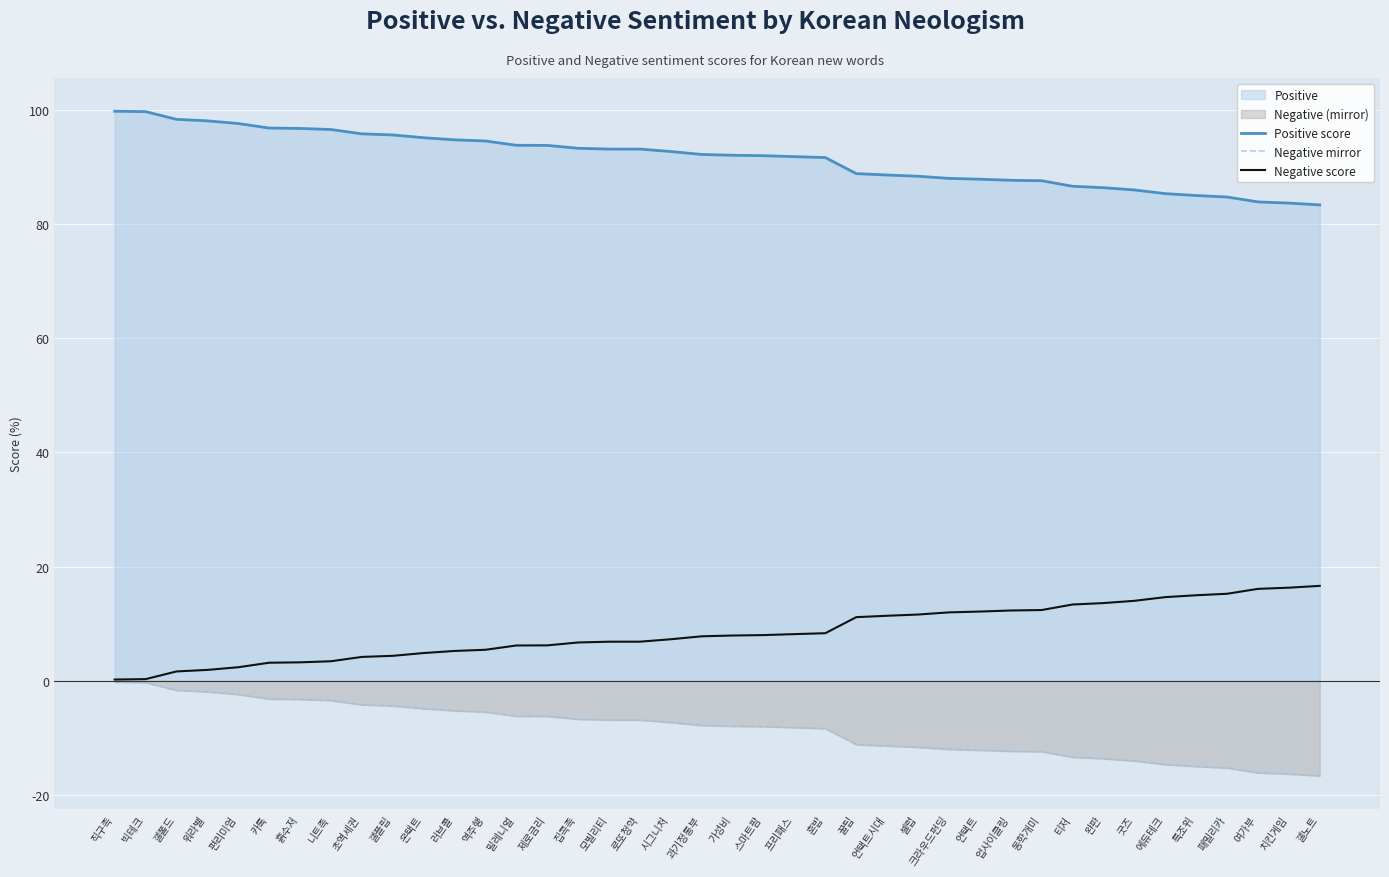

Which series changed the most between 언택트시대 and 업사이클링?

Positive score